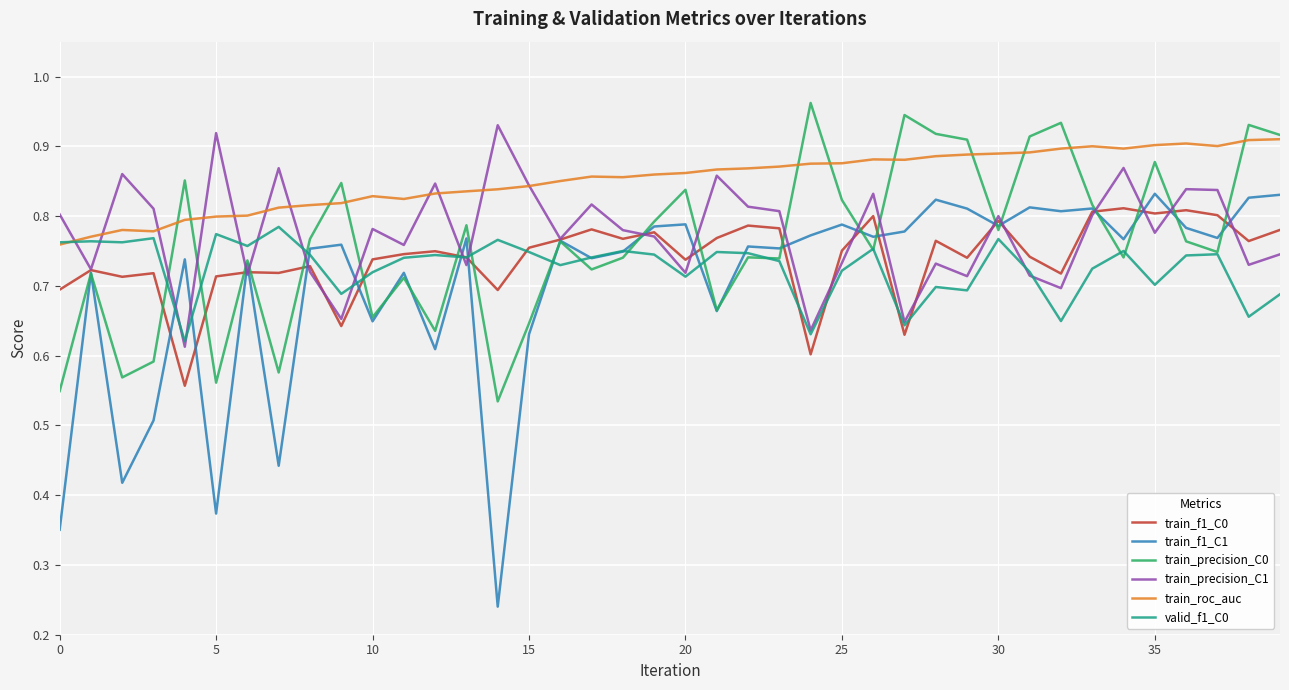

Does the chart have visible grid lines?

Yes